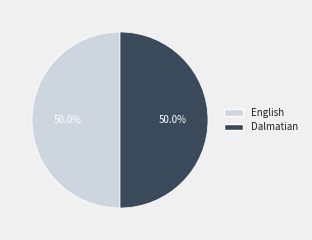

Combined, do Dalmatian and English account for over 50%?

Yes